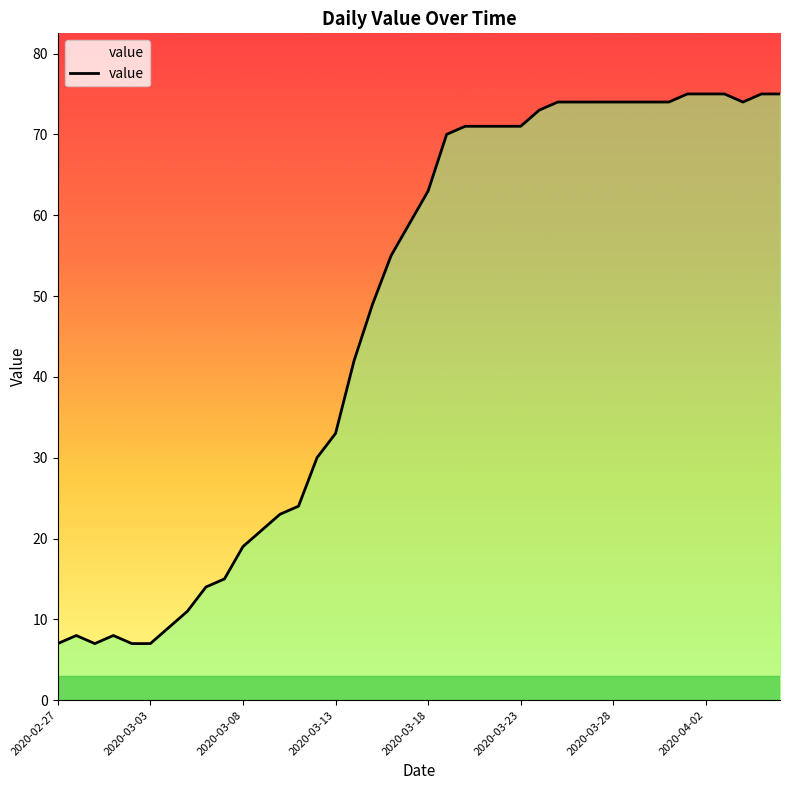

What is the smallest value displayed?

7